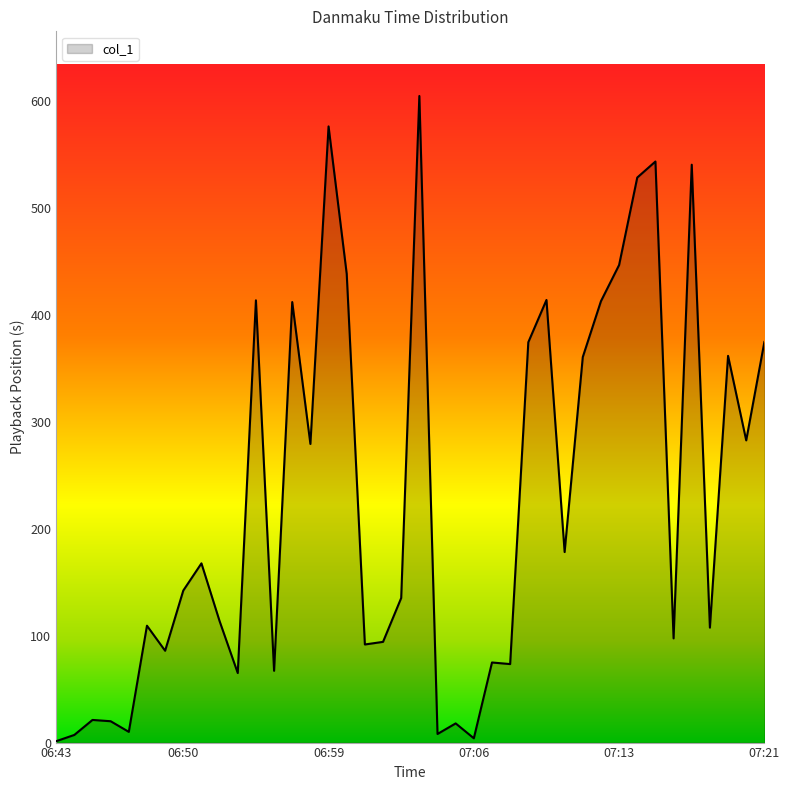

What is the smallest value displayed?

1.3